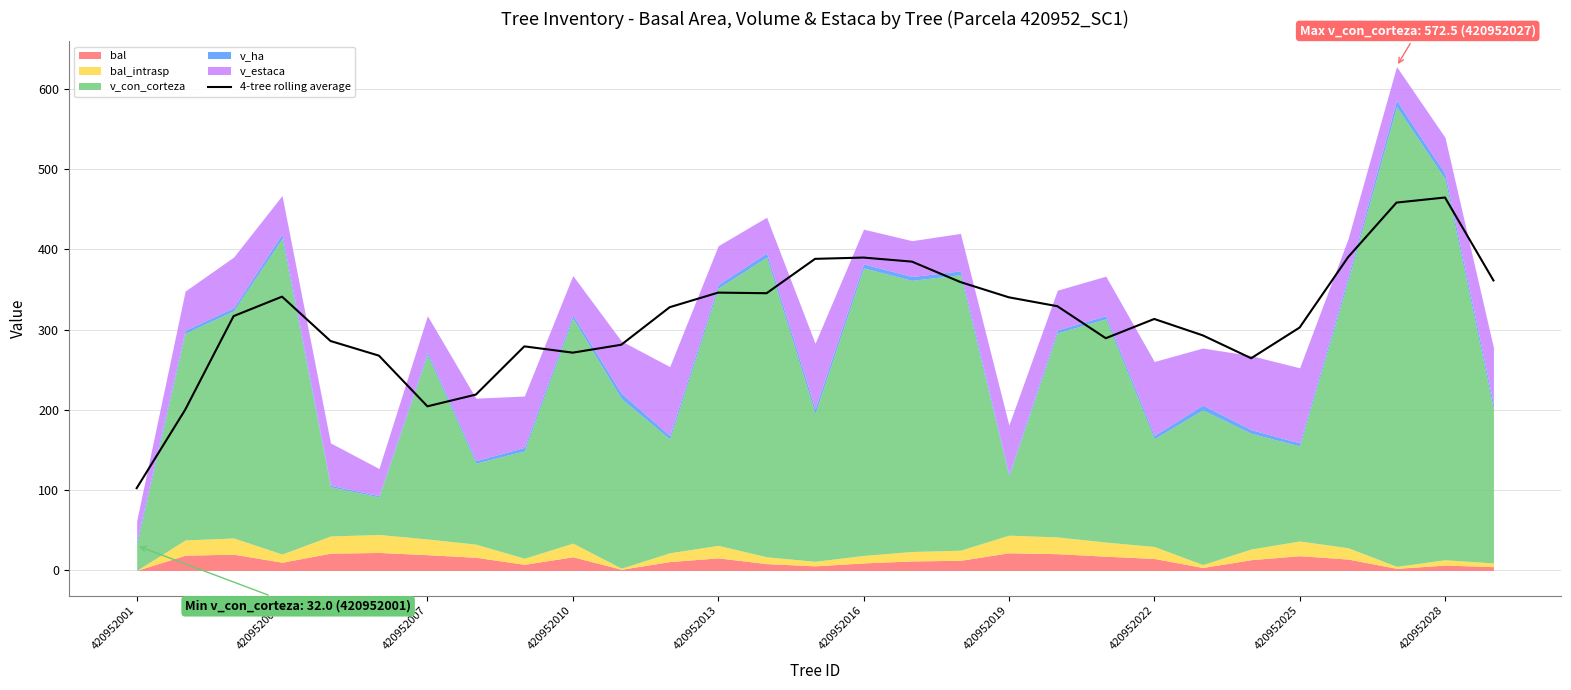

Reading left to right, extract all data points from this chart.

102.4	200.0	316.7	341.0	285.7	267.4	204.4	218.9	279.0	271.2	281.0	327.8	346.0	345.2	388.0	389.6	384.6	359.1	340.1	329.0	289.2	313.1	292.8	264.2	302.5	390.1	458.1	464.4	361.1